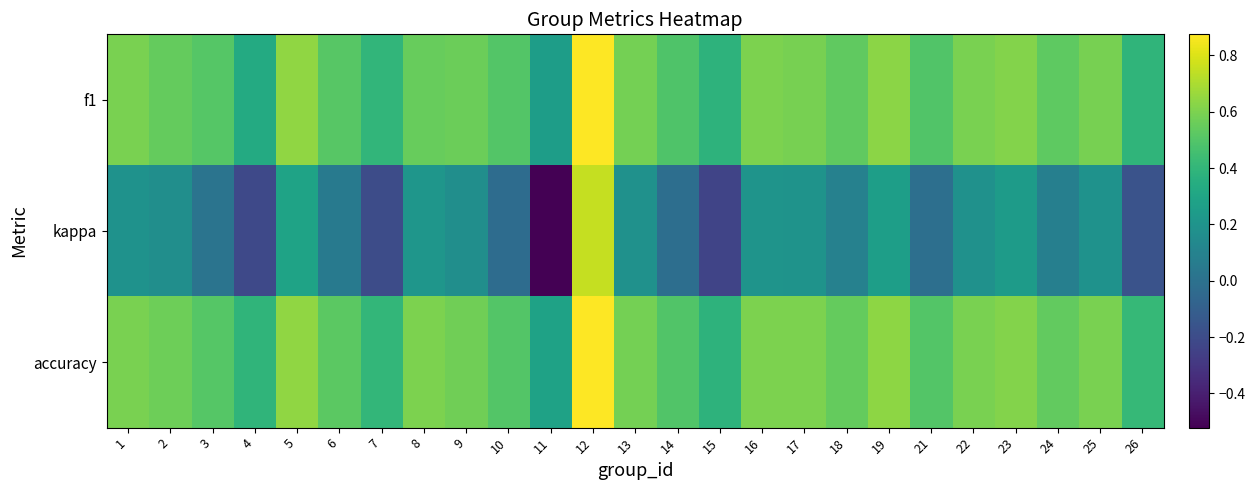

Reading right to left, list all the values displayed in this chart.

f1: 26=0.4	25=0.6	24=0.5	23=0.6	22=0.6	21=0.5	19=0.6	18=0.5	17=0.6	16=0.6	15=0.4	14=0.5	13=0.6	12=0.9	11=0.3	10=0.5	9=0.6	8=0.6	7=0.4	6=0.5	5=0.6	4=0.3	3=0.5	2=0.5	1=0.6
kappa: 26=-0.2	25=0.2	24=0.1	23=0.2	22=0.2	21=-0.0	19=0.3	18=0.1	17=0.2	16=0.2	15=-0.2	14=-0.0	13=0.2	12=0.8	11=-0.5	10=-0.0	9=0.2	8=0.2	7=-0.2	6=0.1	5=0.3	4=-0.2	3=0.0	2=0.2	1=0.2
accuracy: 26=0.4	25=0.6	24=0.5	23=0.6	22=0.6	21=0.5	19=0.6	18=0.5	17=0.6	16=0.6	15=0.4	14=0.5	13=0.6	12=0.9	11=0.3	10=0.5	9=0.6	8=0.6	7=0.4	6=0.5	5=0.6	4=0.4	3=0.5	2=0.6	1=0.6